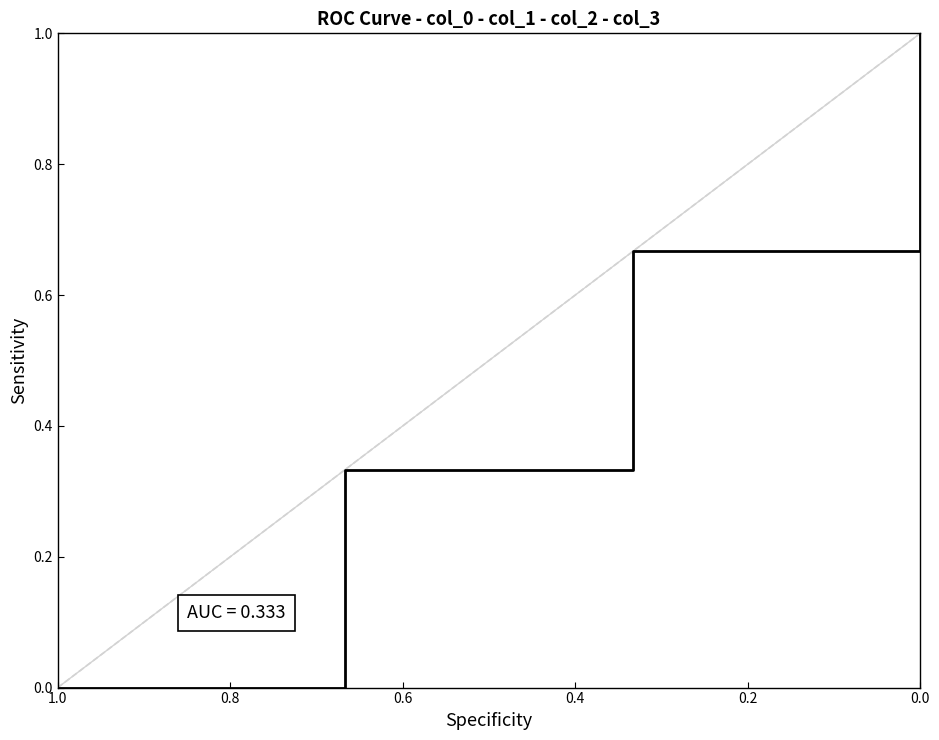

Is it true that the value at 0.0 is 0.7?

True